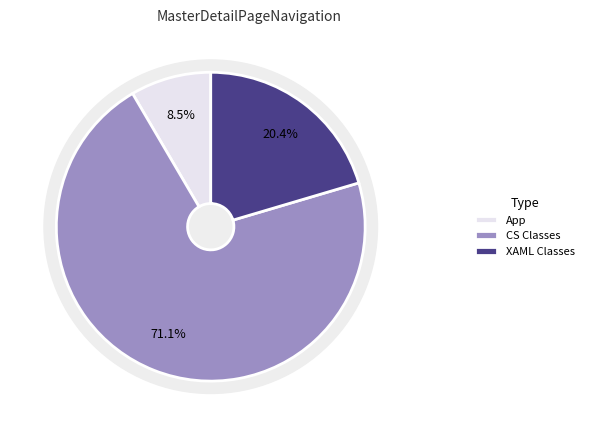

Is ContactsPage the majority of the pie?

No